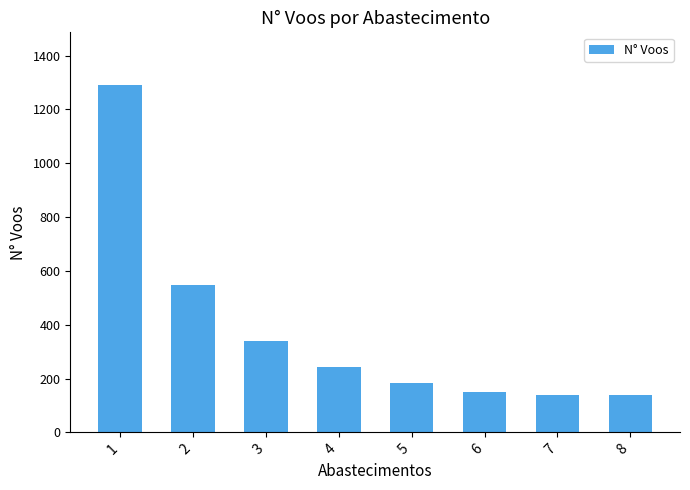

What is the sum of all values?

3031